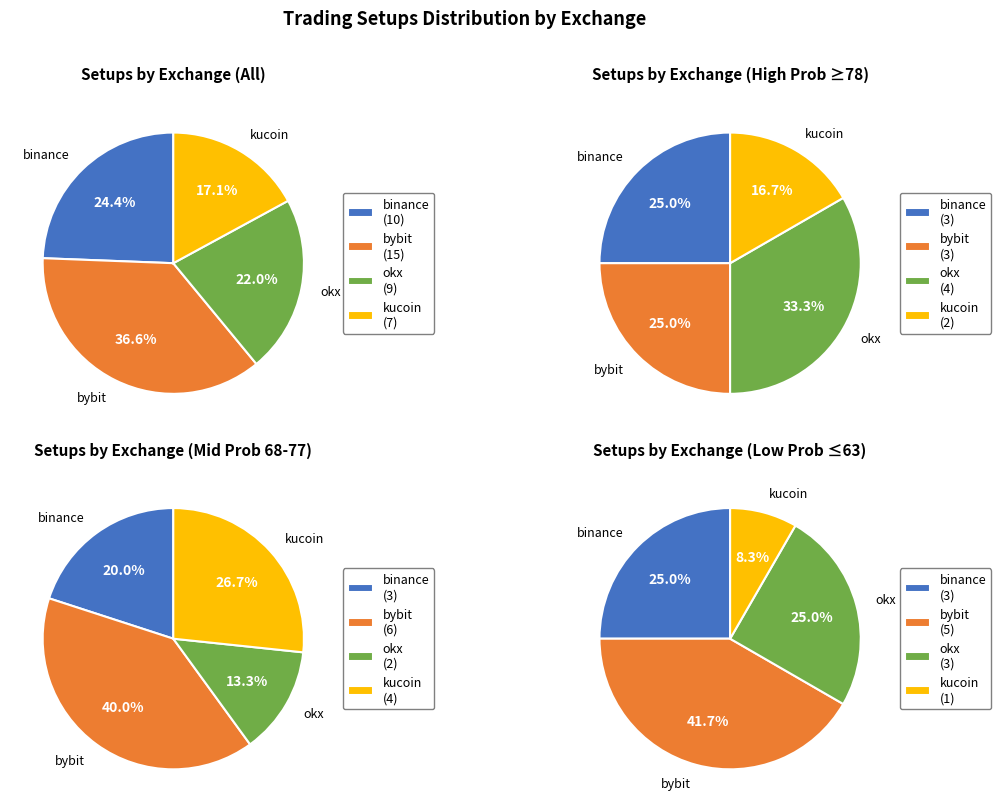

What is the change in value from binance to kucoin?

-3